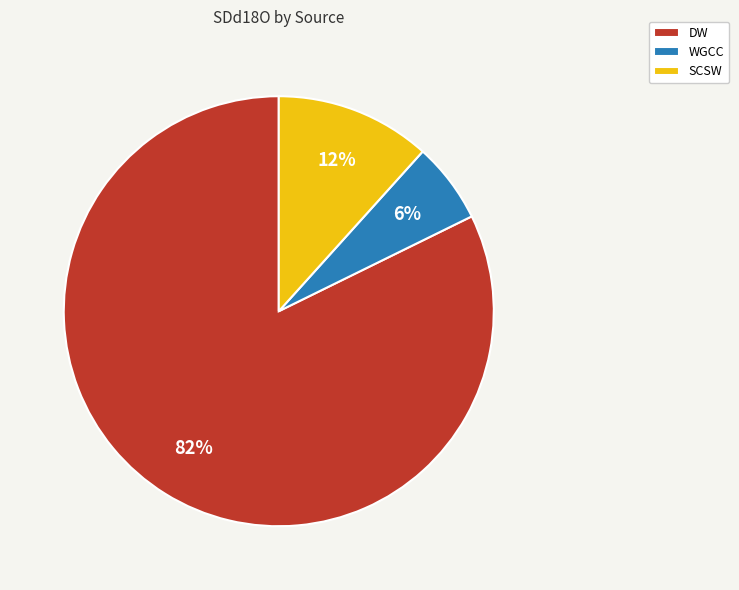

Which category accounts for the majority?

DW